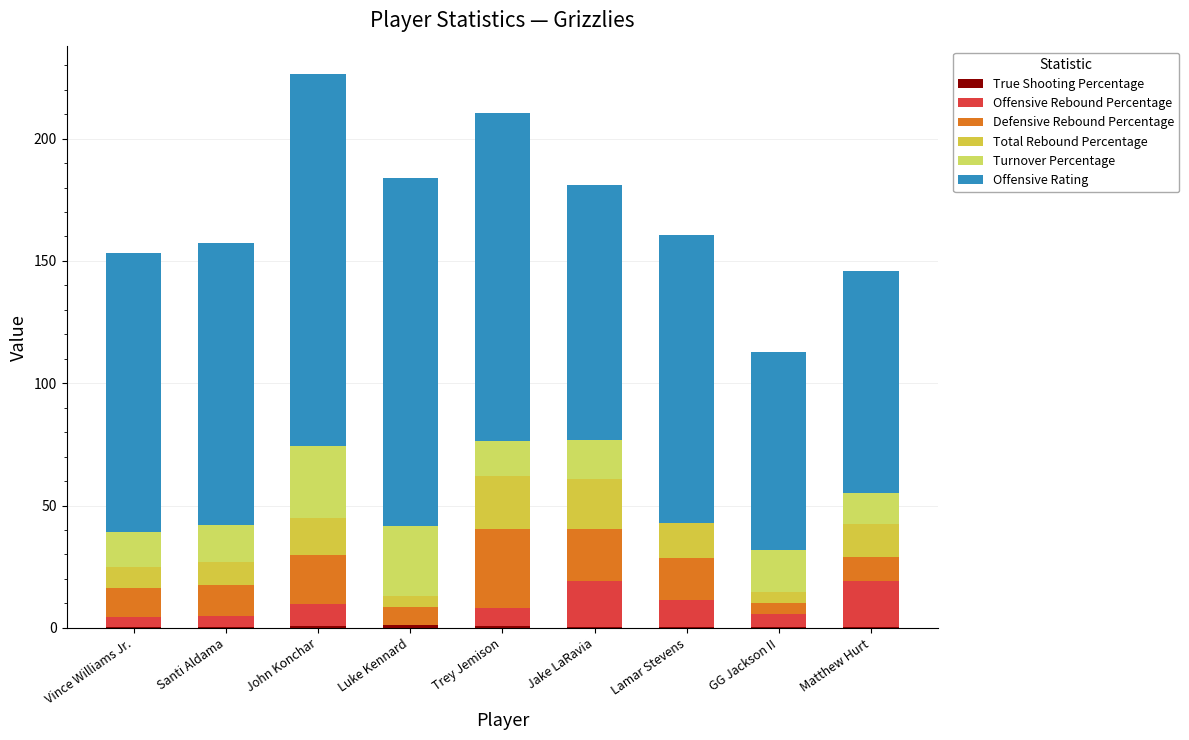

Is it true that Turnover Percentage equals 20.3 at Trey Jemison?

False